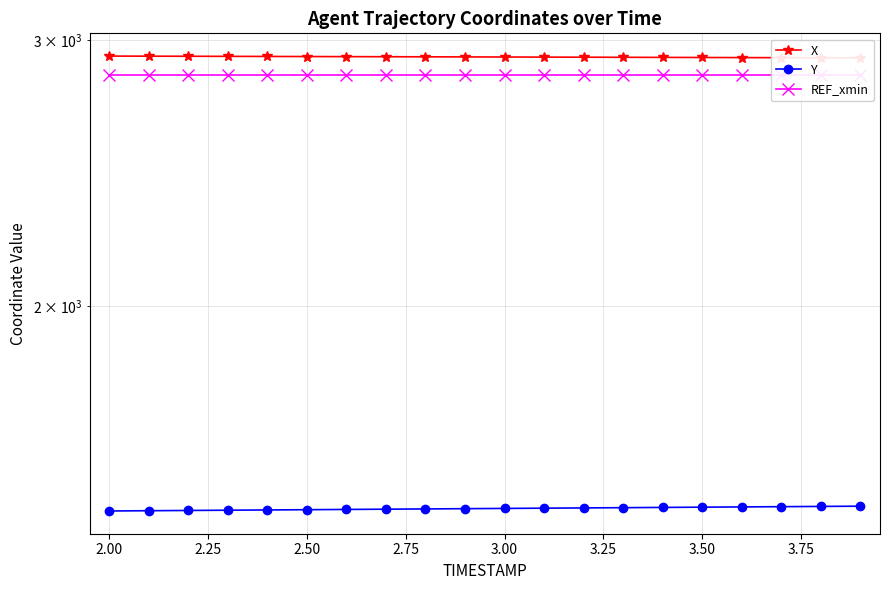

True or false: Y and REF_xmin cross at least once.

False